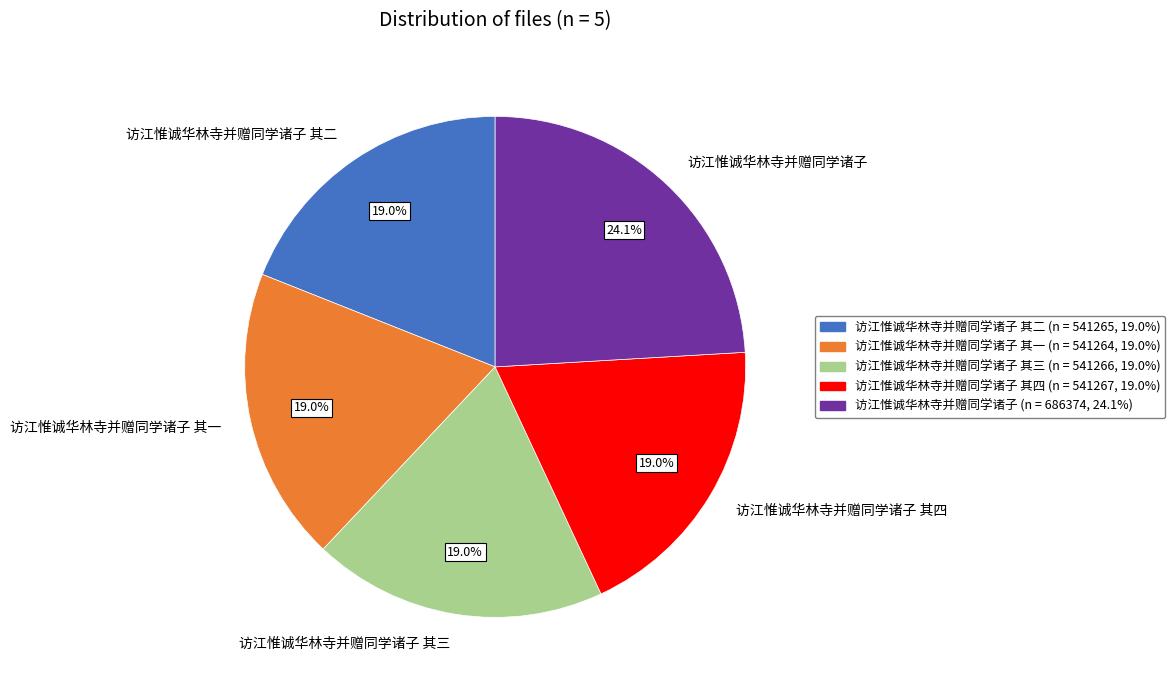

Is it true that 访江惟诚华林寺并赠同学诸子 其一 is 12% of the pie?

False